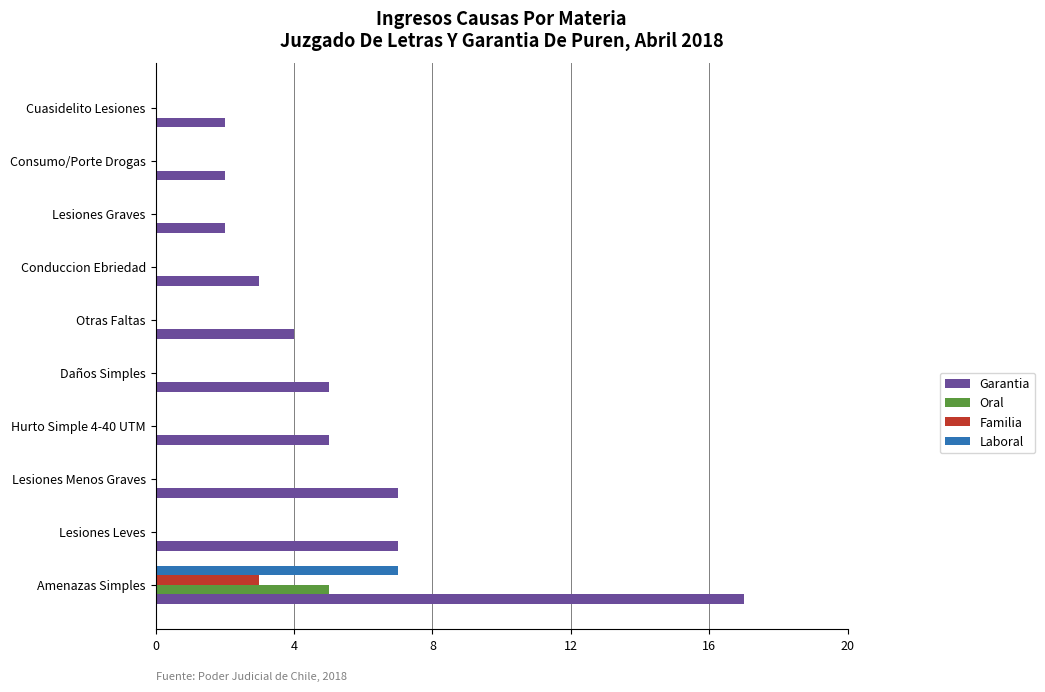

The Oral series shows 0 at Otras Faltas. True or false?

True